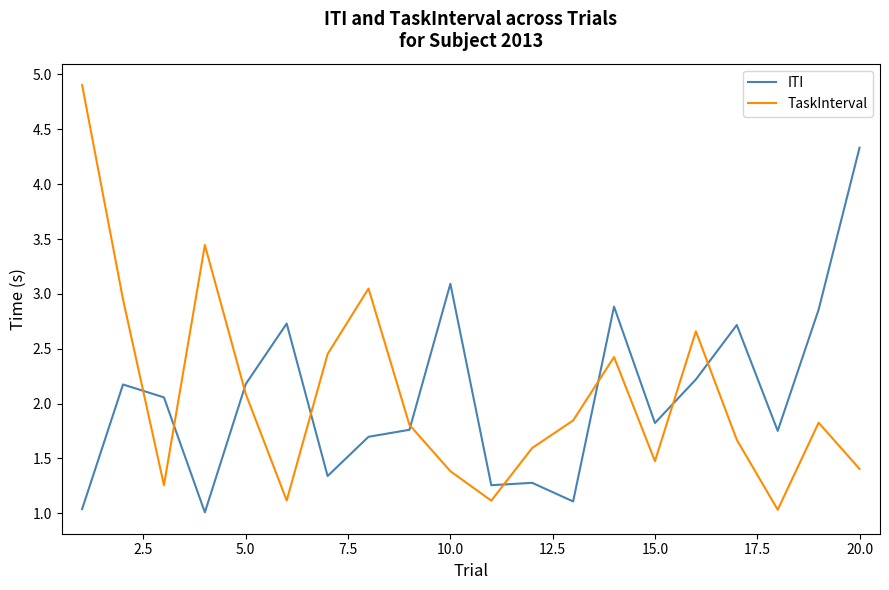

What is the maximum value for TaskInterval?

4.9